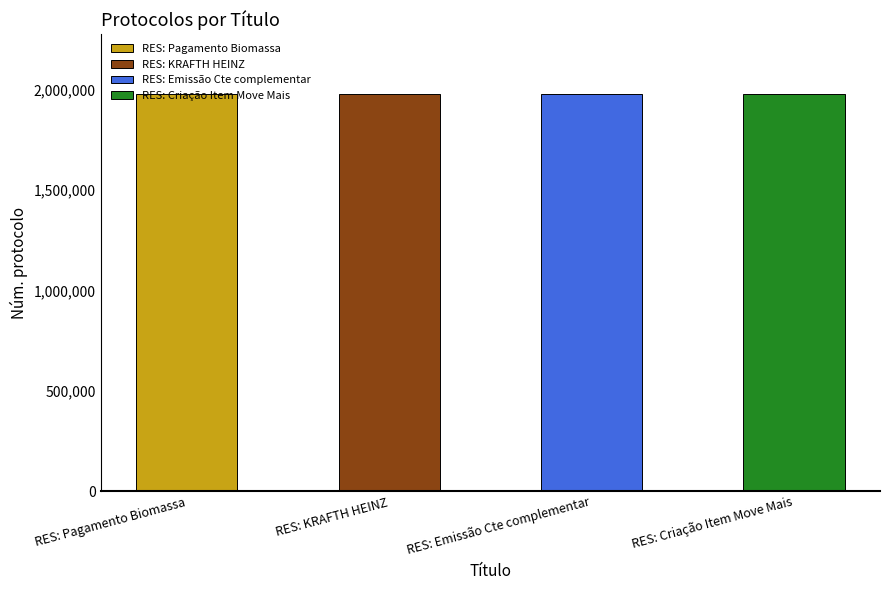

What is the greatest value displayed?

1979095